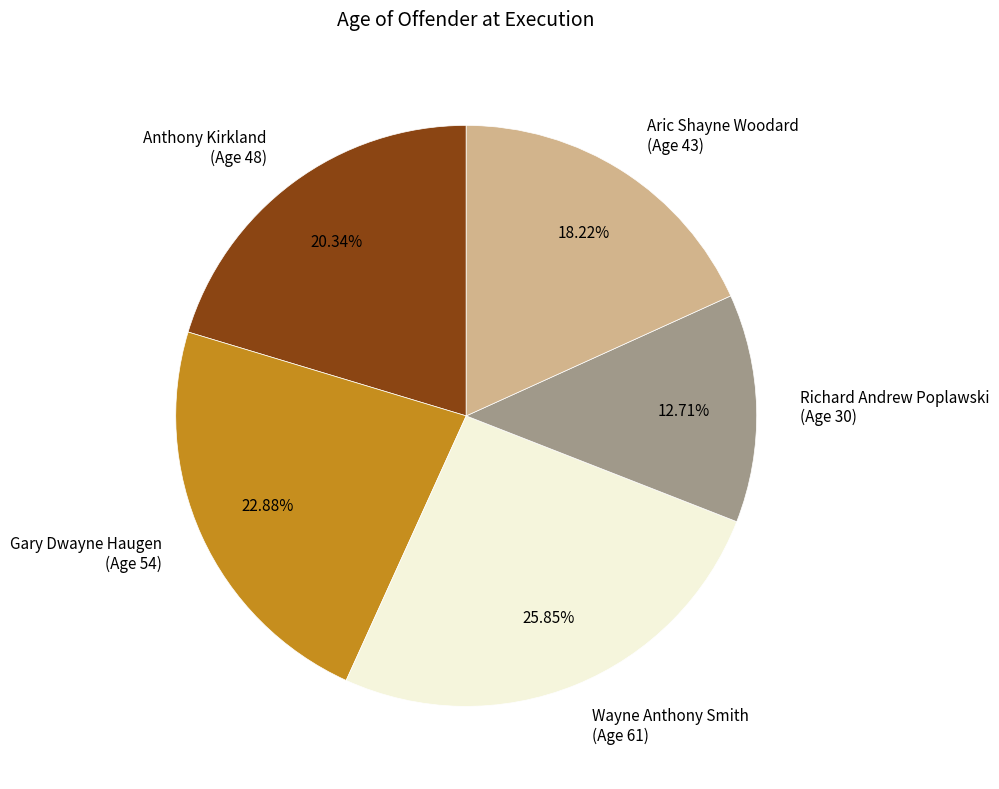

What is the ratio of the value at Gary Dwayne Haugen (Age 54) to the value at Wayne Anthony Smith (Age 61)?

0.9